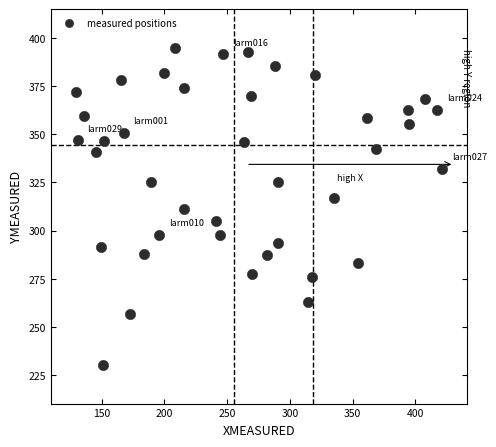

What is the range of Y values (max minus min)?

164.5